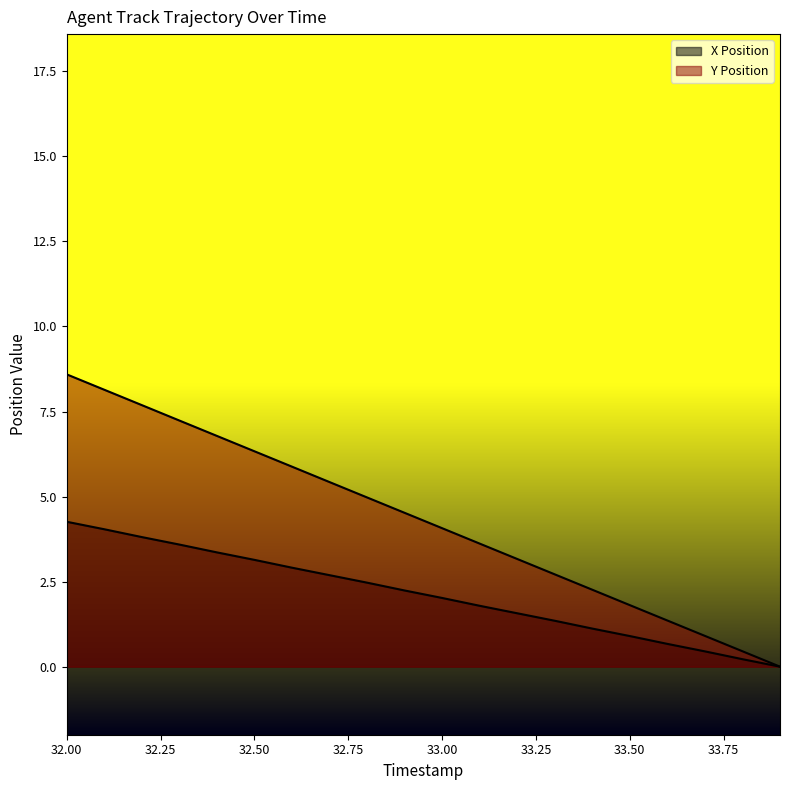

True or false: Y Position and X Position cross at least once.

False